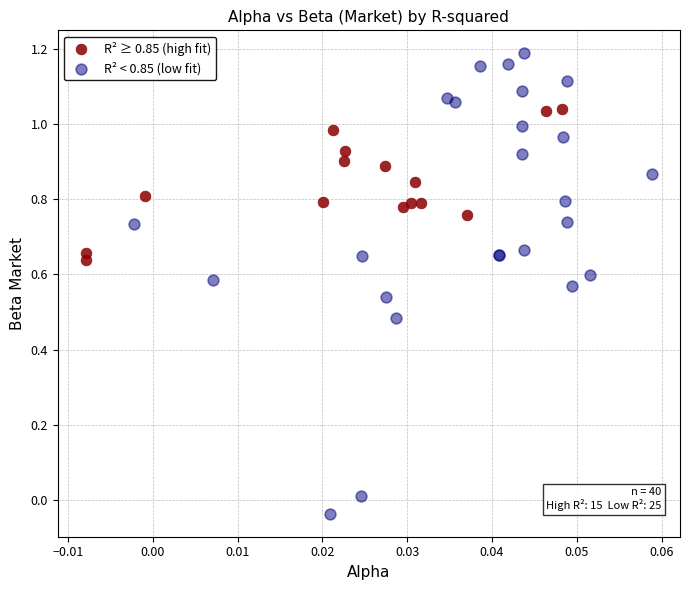

Which series reaches the maximum Y coordinate?

R² < 0.85 (low fit)